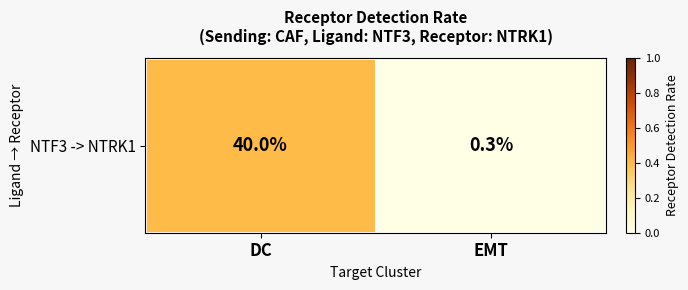

What is the change in value from DC to EMT?

-0.4